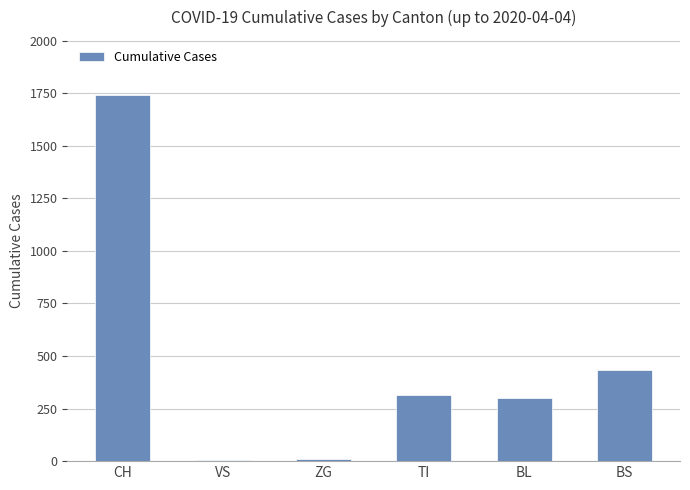

What is the ratio of the value at TI to the value at BS?

0.7